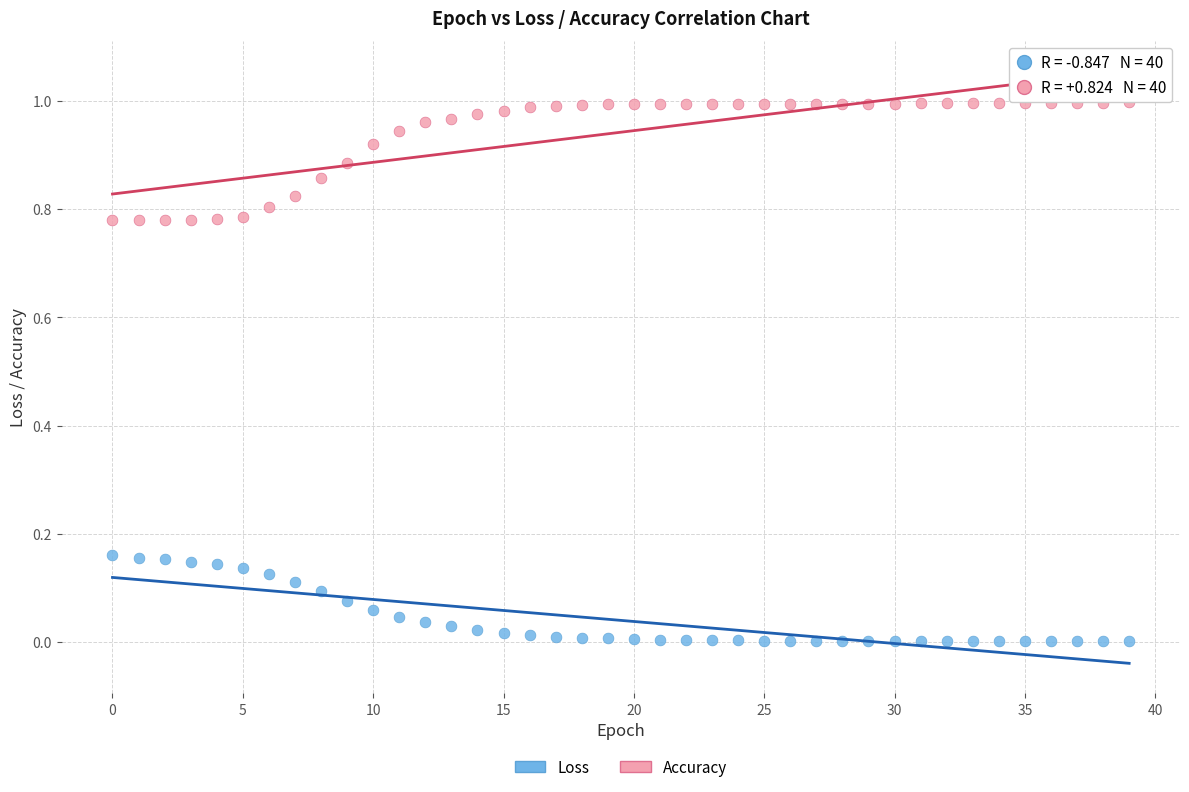

Which series reaches the maximum Y coordinate?

Accuracy